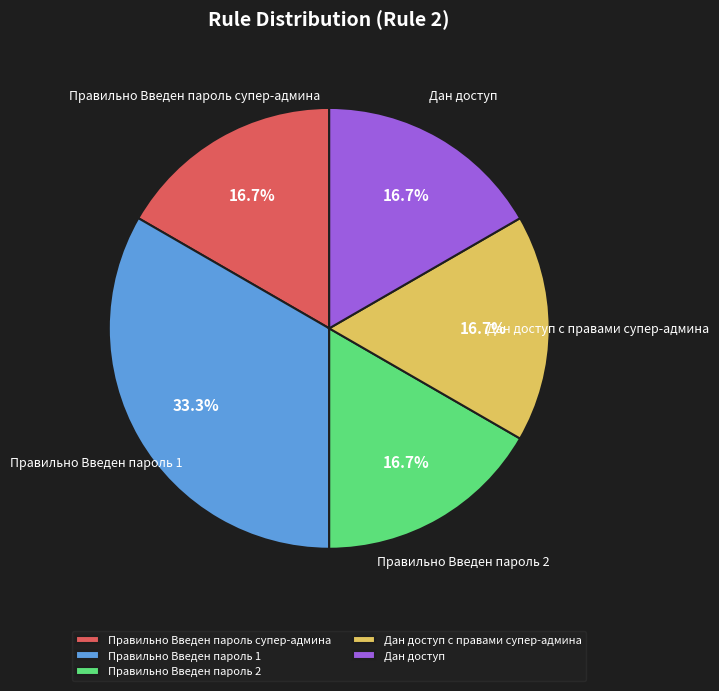

Approximately how many times larger is the value at Правильно Введен пароль 2 compared to Дан доступ с правами супер-админа?

1.0